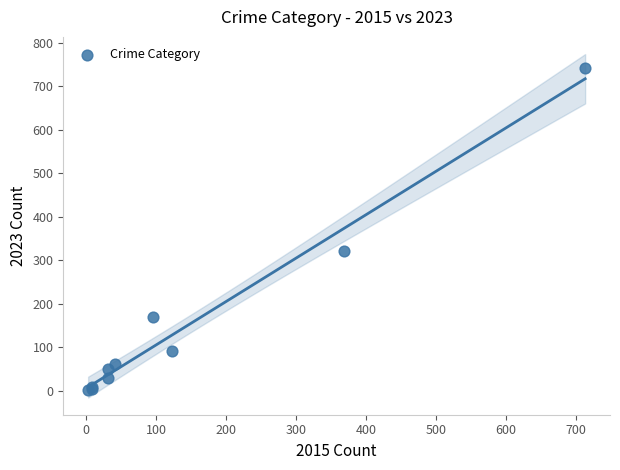

What Y value in the scatter plot is closest to 372?

321